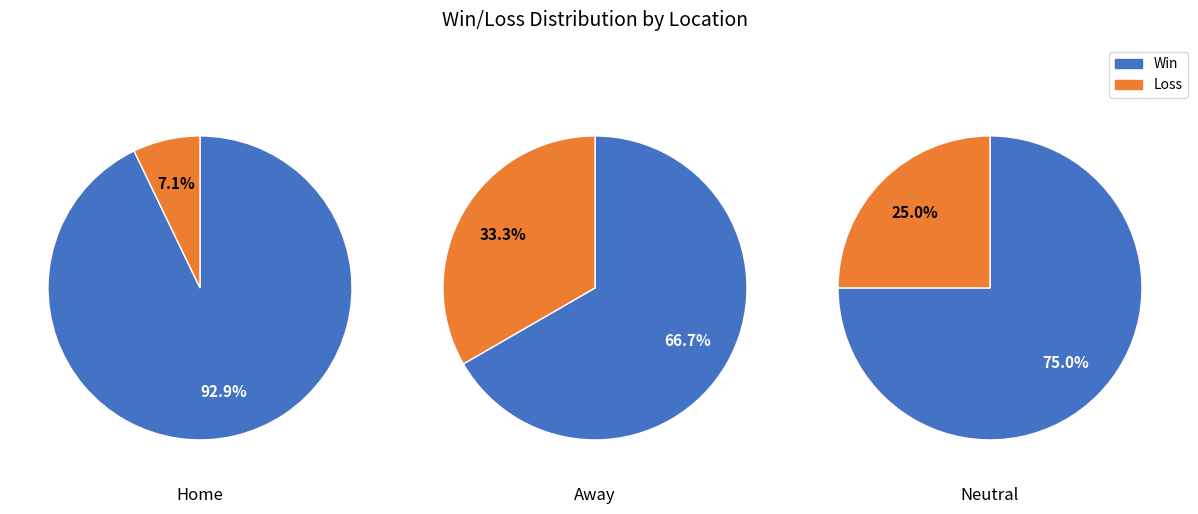

How many slices are in this pie chart?

2